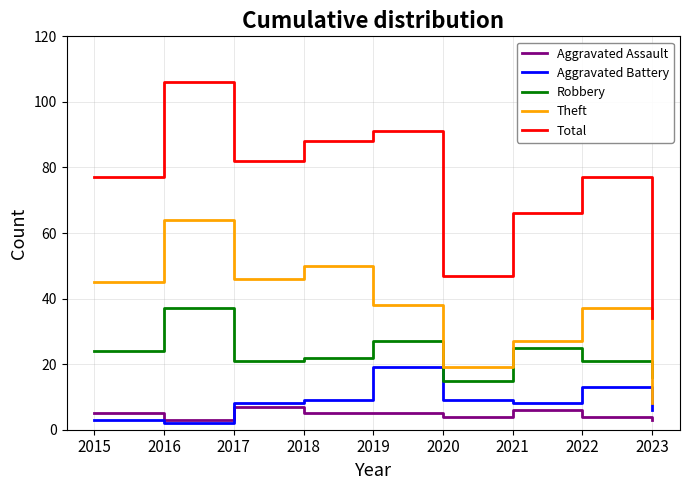

Is it true that Theft equals 45 at 2015?

True